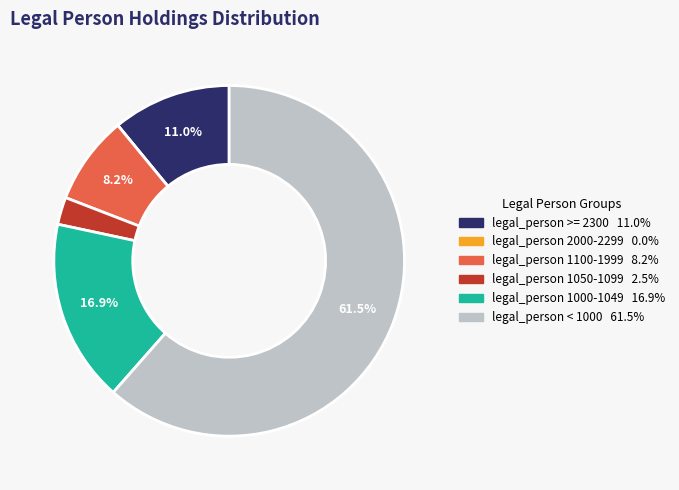

Does any single category account for the majority?

Yes